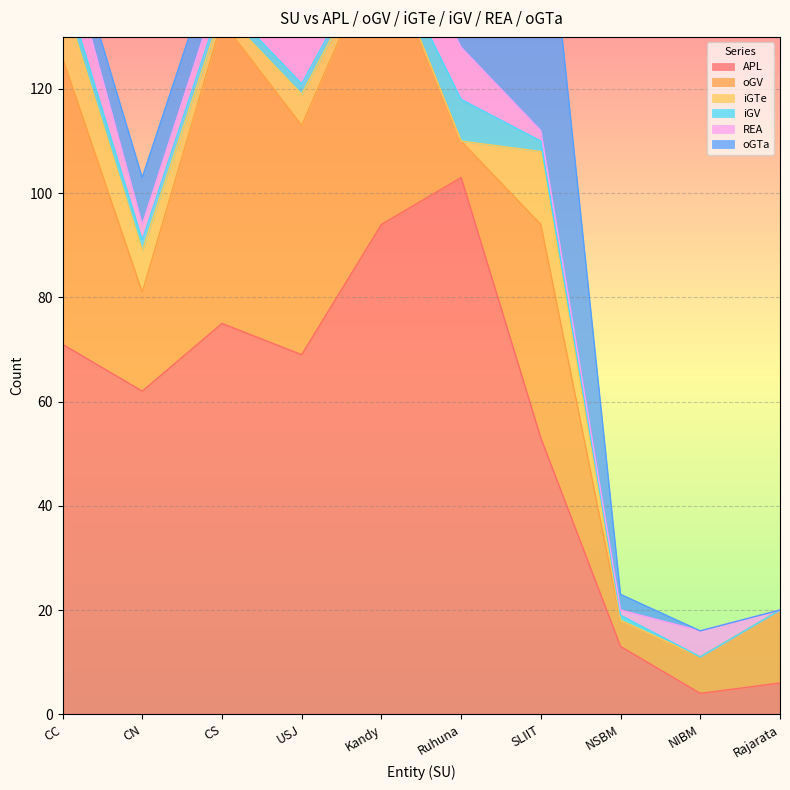

True or false: oGV and iGTe intersect in this chart.

False